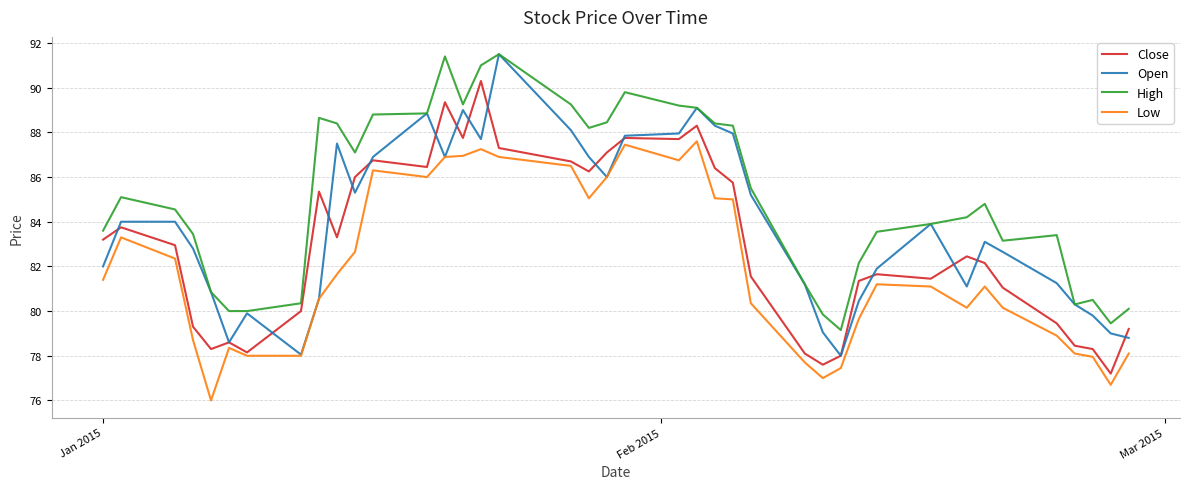

True or false: Close and High intersect in this chart.

False